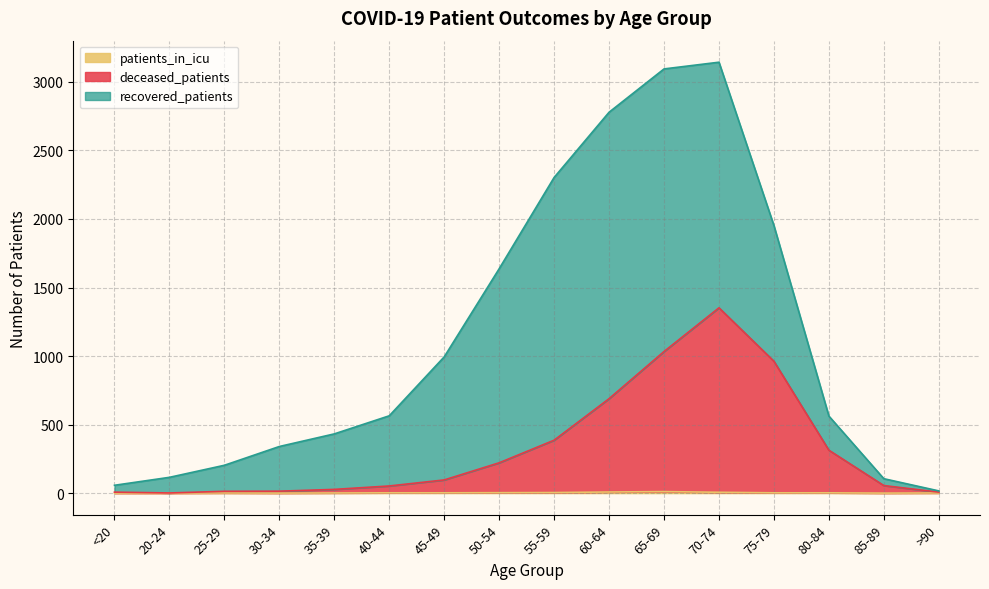

Does the chart display data point markers on the line(s)?

No